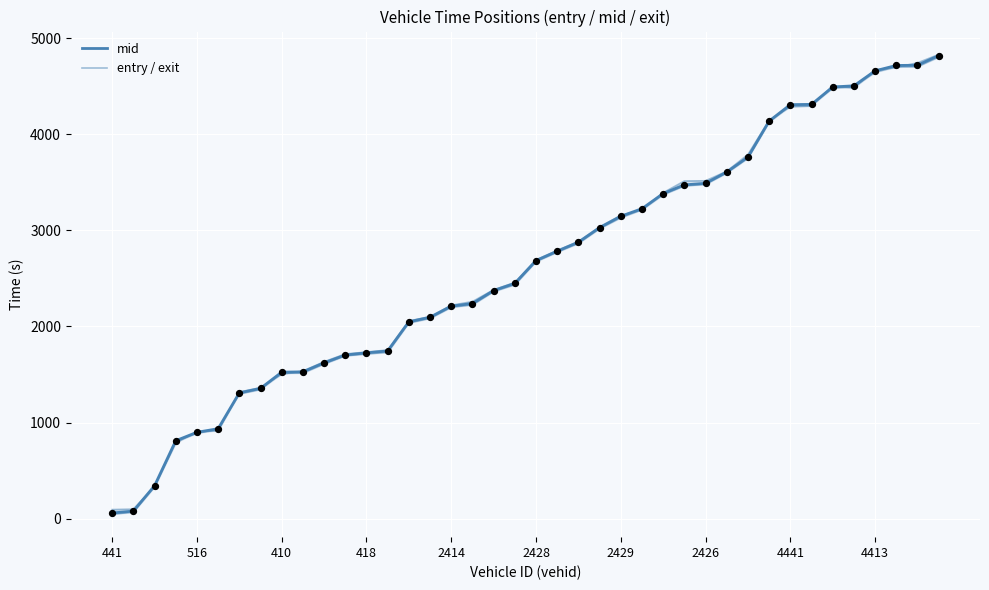

What is the total value across all series at 2414?

6630.5